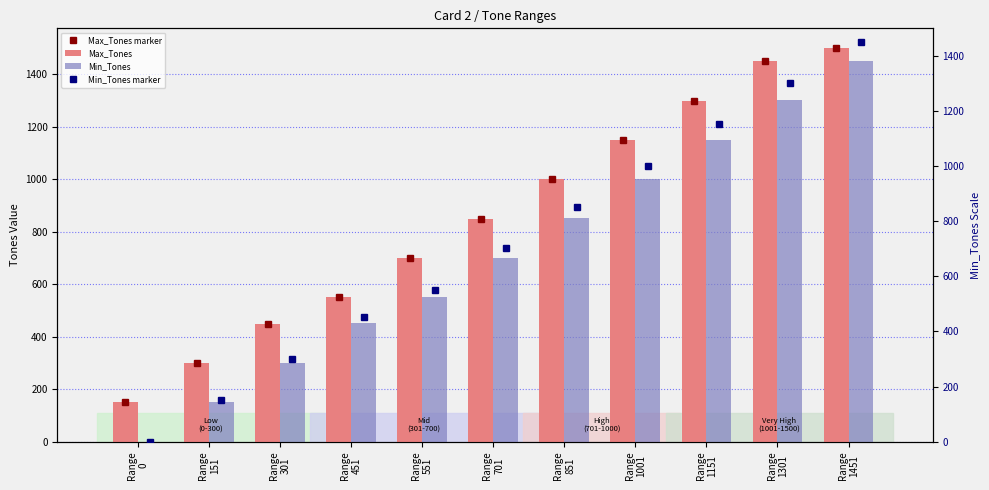

Which series has the largest total across all categories?

Max_Tones